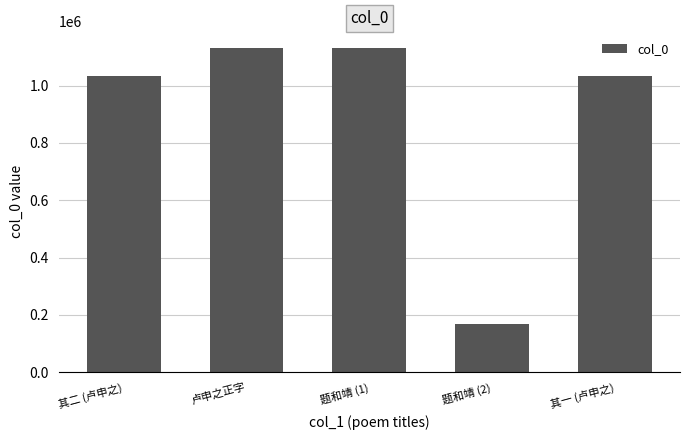

Approximately how many times larger is the value at 其一 (卢申之) compared to 卢申之正字?

0.9